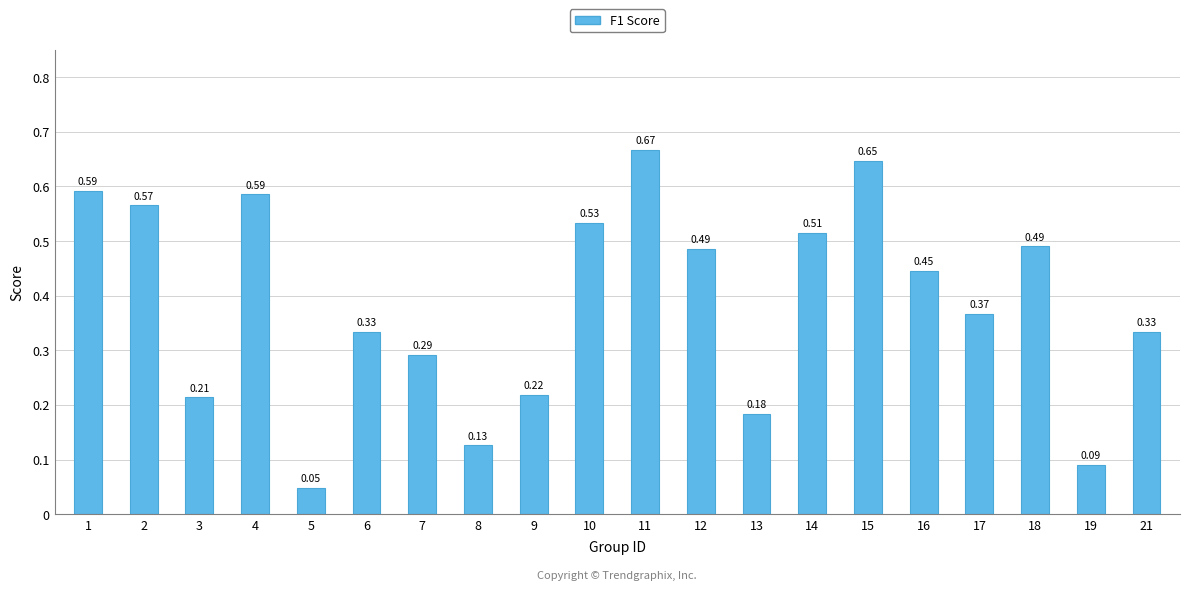

Which has a higher value, 16 or 14?

14